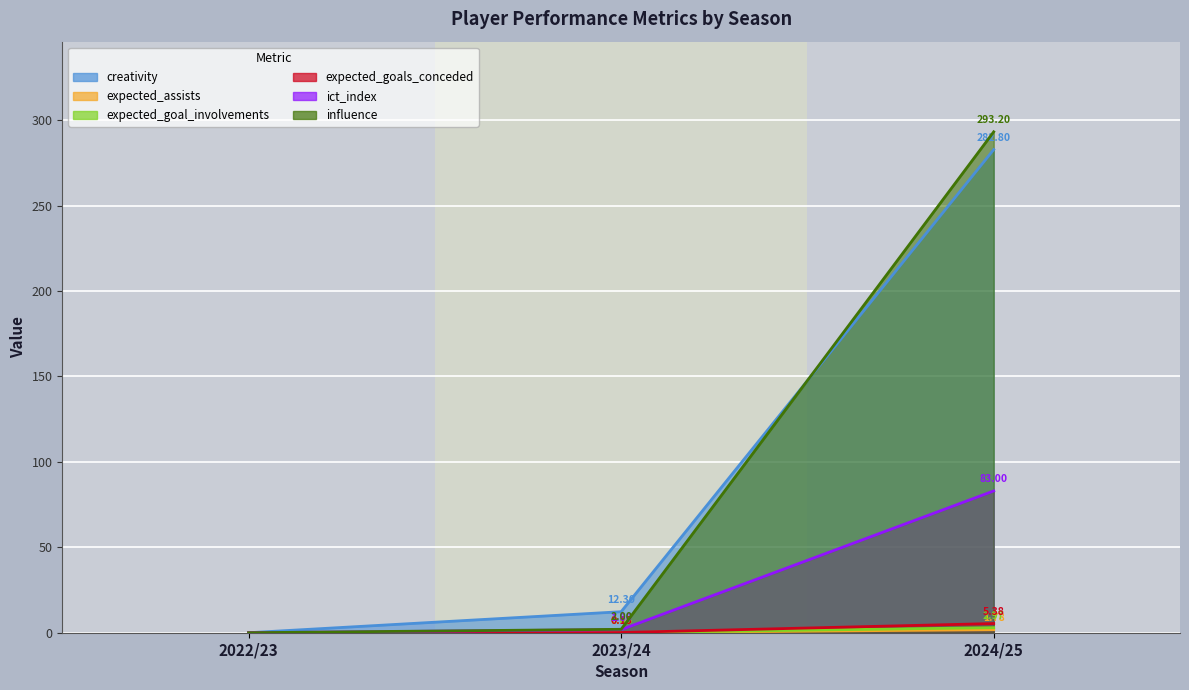

What is the sum of all expected_goals_conceded values?

5.5